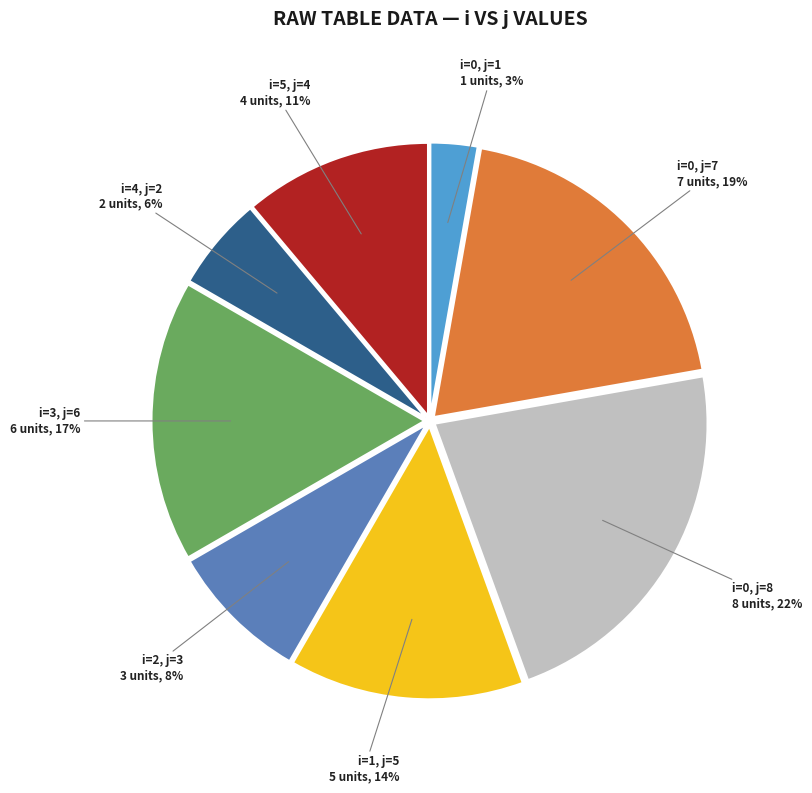

Between i=3, j=6 and i=0, j=7, which is larger?

i=0, j=7